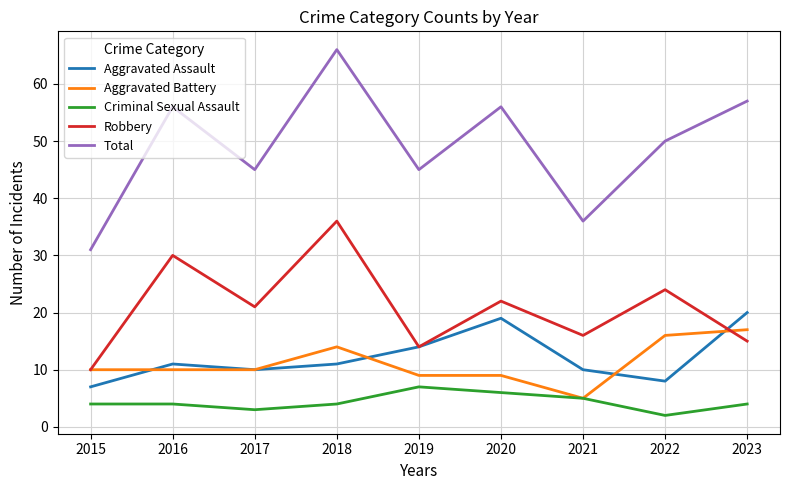

After their last crossing, which series has the higher values: Aggravated Battery or Robbery?

Aggravated Battery